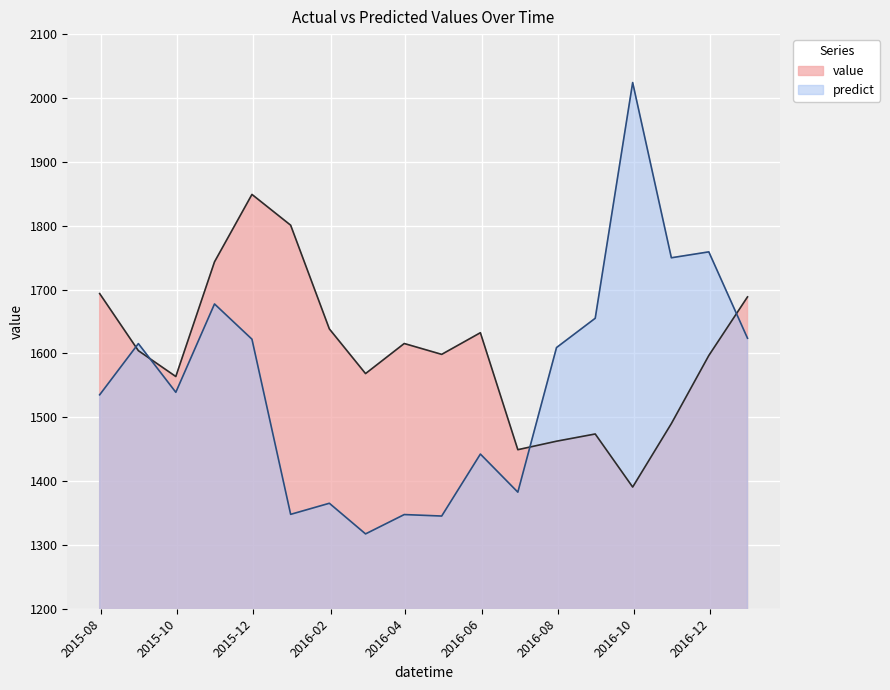

What is the value of the value point at the 17th from the left?

1596.6